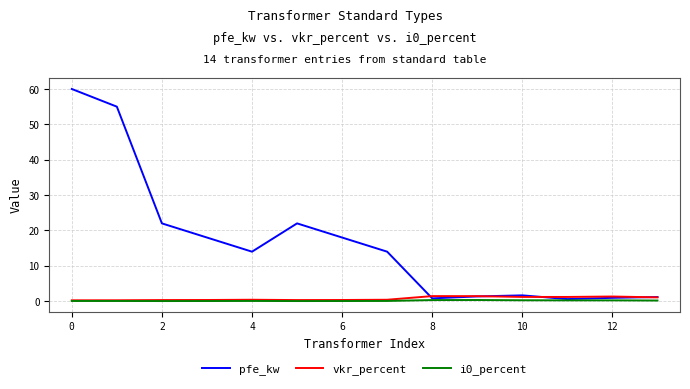

Which series has the largest range (max minus min)?

pfe_kw